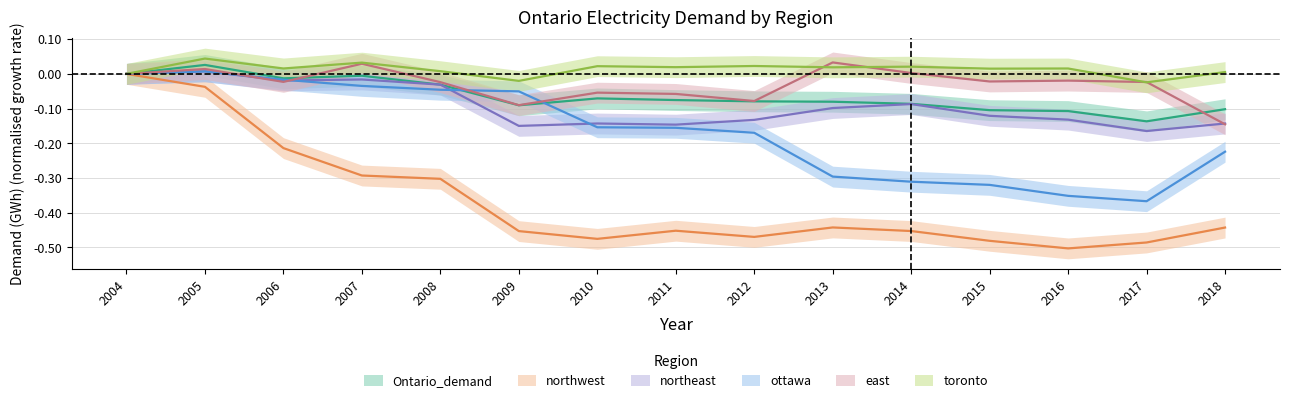

How many data points in Ontario_demand are above 0?

1